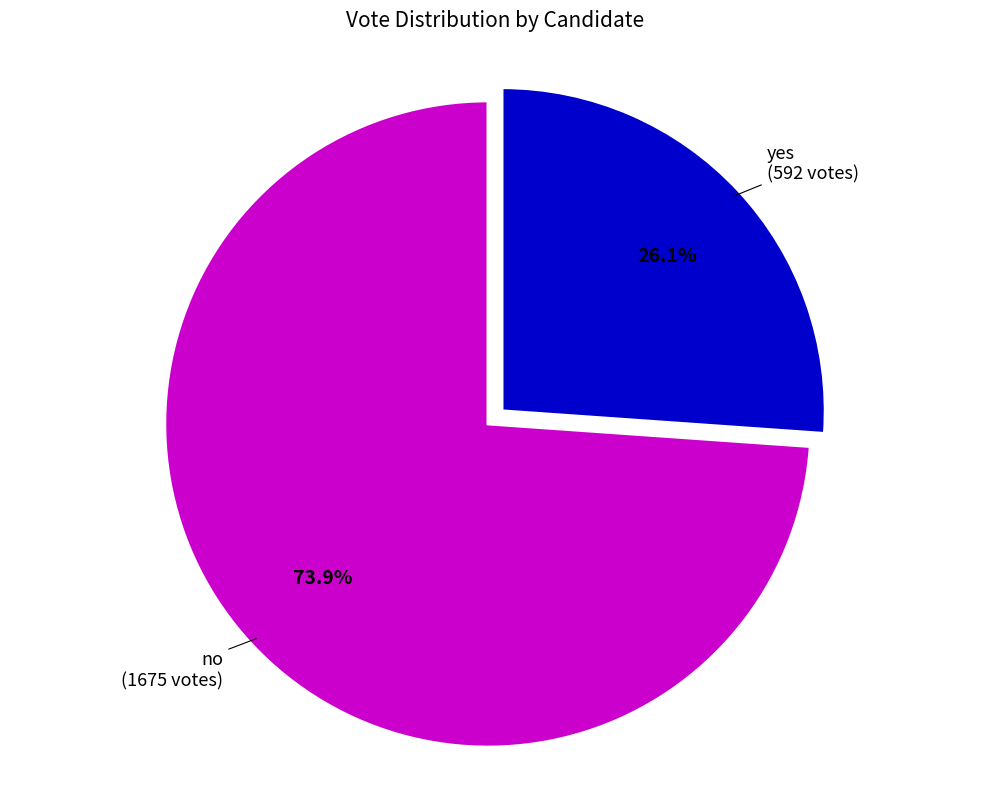

Is there a majority slice in this chart?

Yes